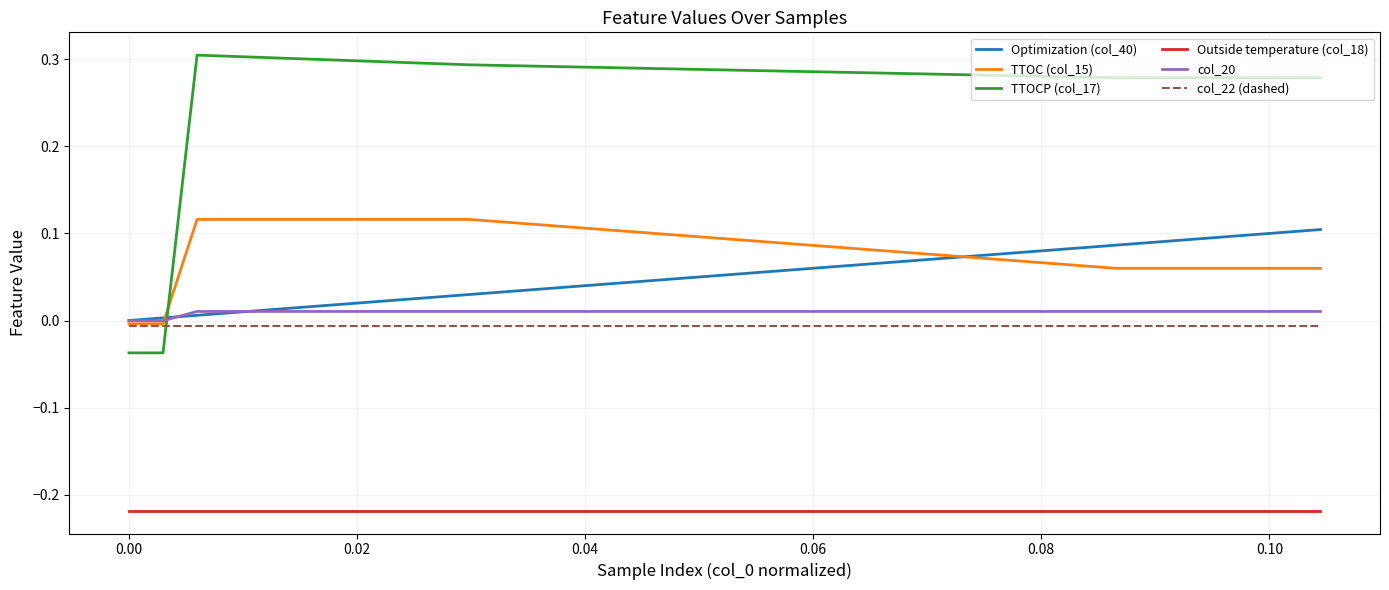

True or false: Outside temperature (col_18) and TTOC (col_15) intersect in this chart.

False